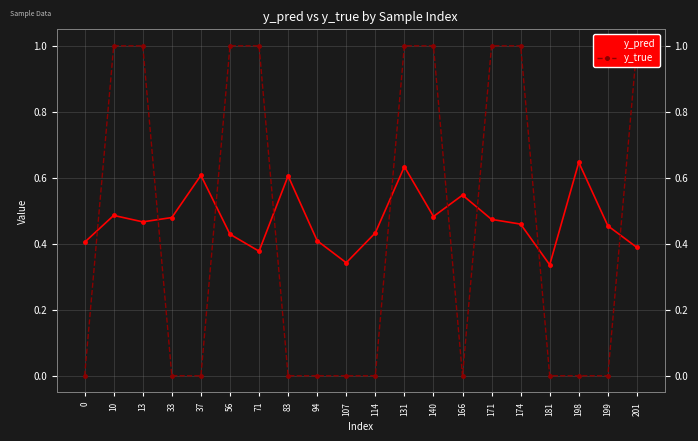

Rank the categories by y_pred value from lowest to highest.

181, 107, 71, 201, 0, 94, 56, 114, 199, 174, 13, 171, 33, 140, 10, 166, 83, 37, 131, 198